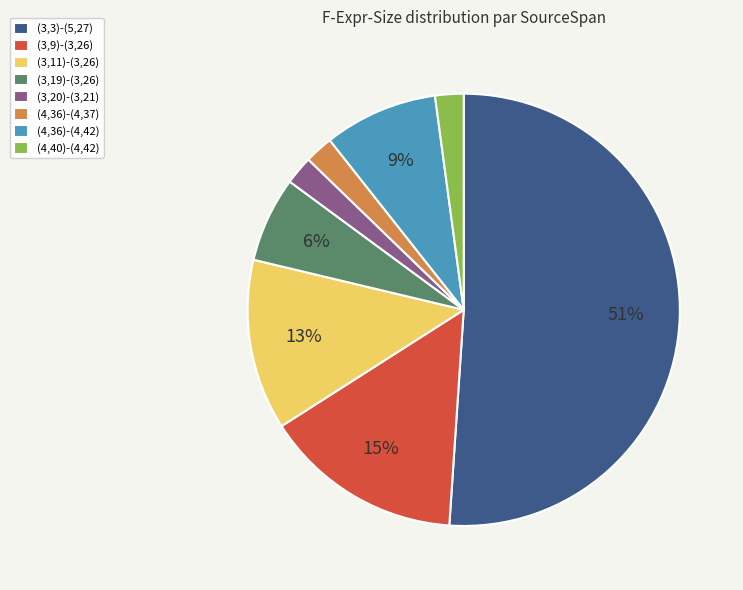

How many segments does this pie chart have?

8